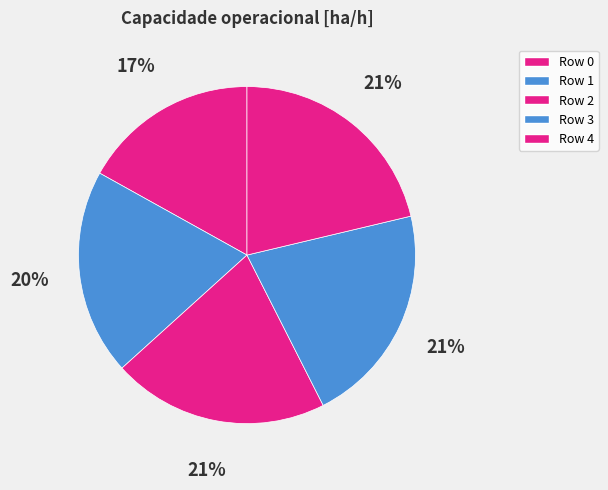

How many segments does this pie chart have?

5